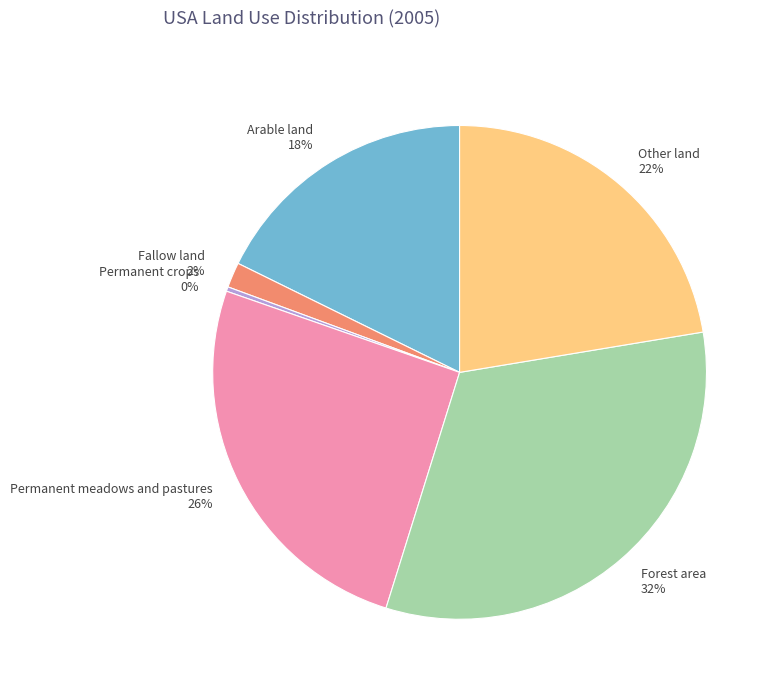

Does any single category account for the majority?

No